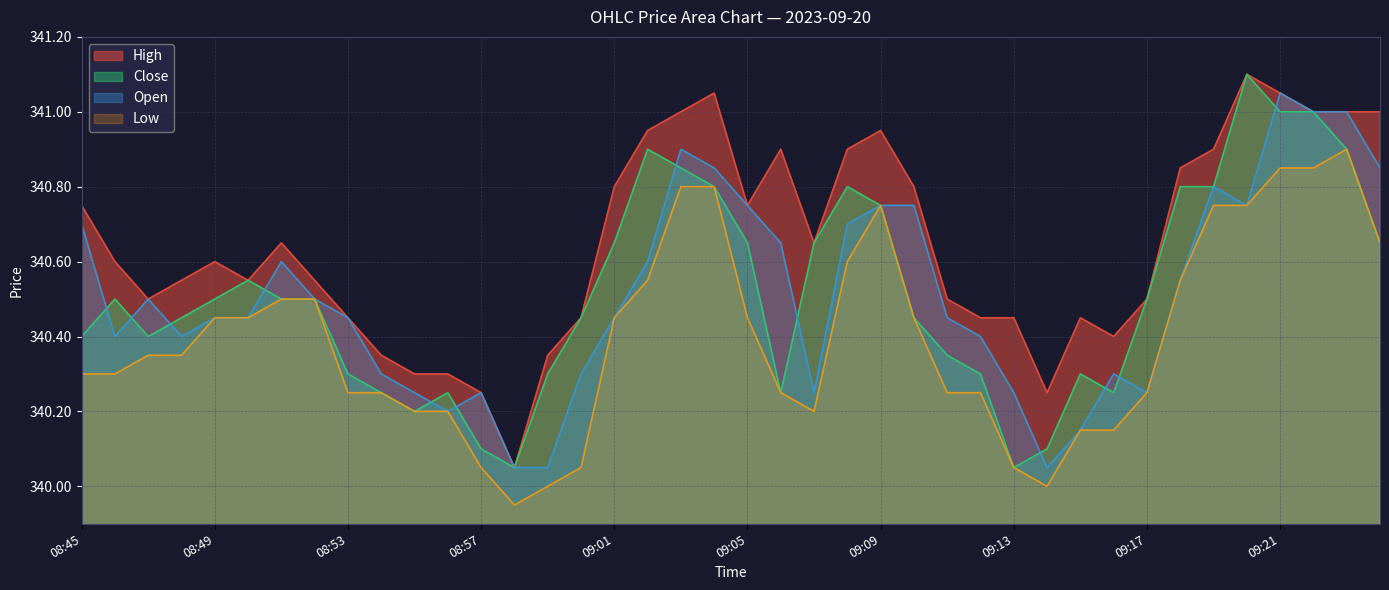

How many categories are shown in the chart?

40